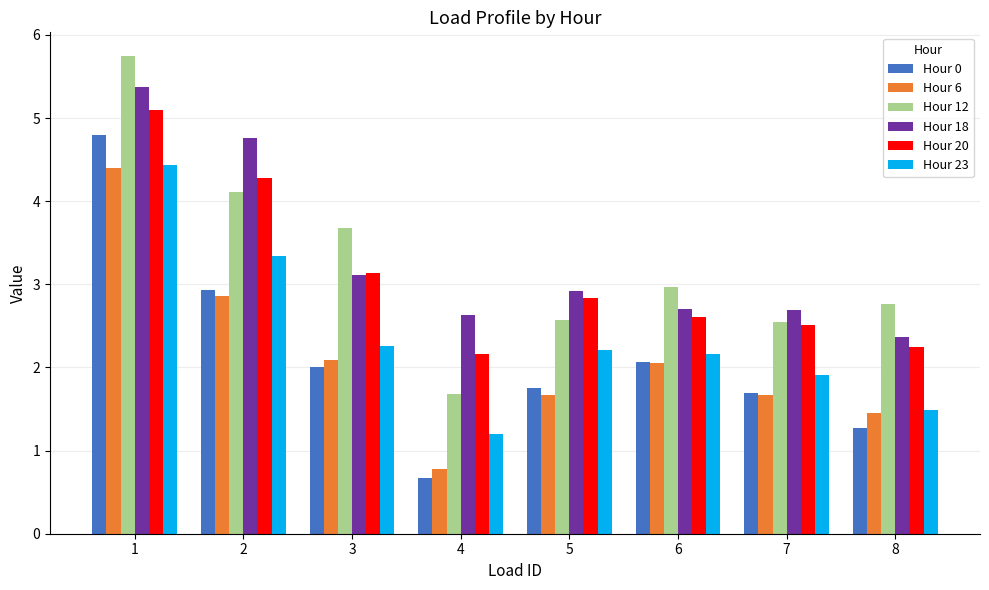

Reading left to right, transcribe all the data shown in this chart.

Hour 0: 4.8	2.9	2.0	0.7	1.8	2.1	1.7	1.3
Hour 6: 4.4	2.9	2.1	0.8	1.7	2.1	1.7	1.4
Hour 12: 5.7	4.1	3.7	1.7	2.6	3.0	2.6	2.8
Hour 18: 5.4	4.8	3.1	2.6	2.9	2.7	2.7	2.4
Hour 20: 5.1	4.3	3.1	2.2	2.8	2.6	2.5	2.2
Hour 23: 4.4	3.3	2.3	1.2	2.2	2.2	1.9	1.5